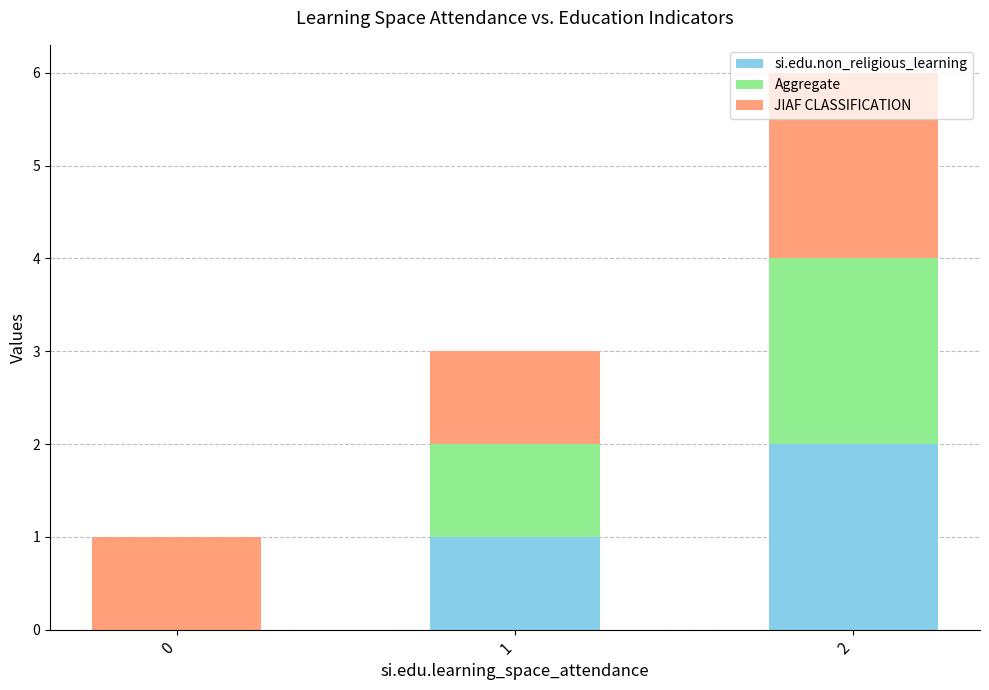

The value of si.edu.non_religious_learning at 1 is 1. True or false?

True